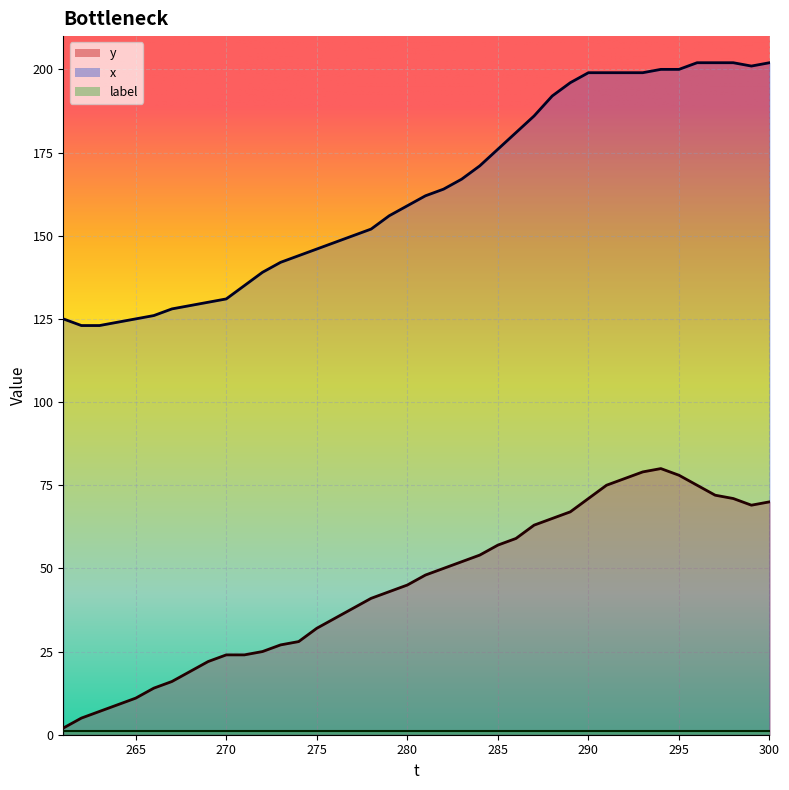

What is the value of the y point at the 11th from the left?

24